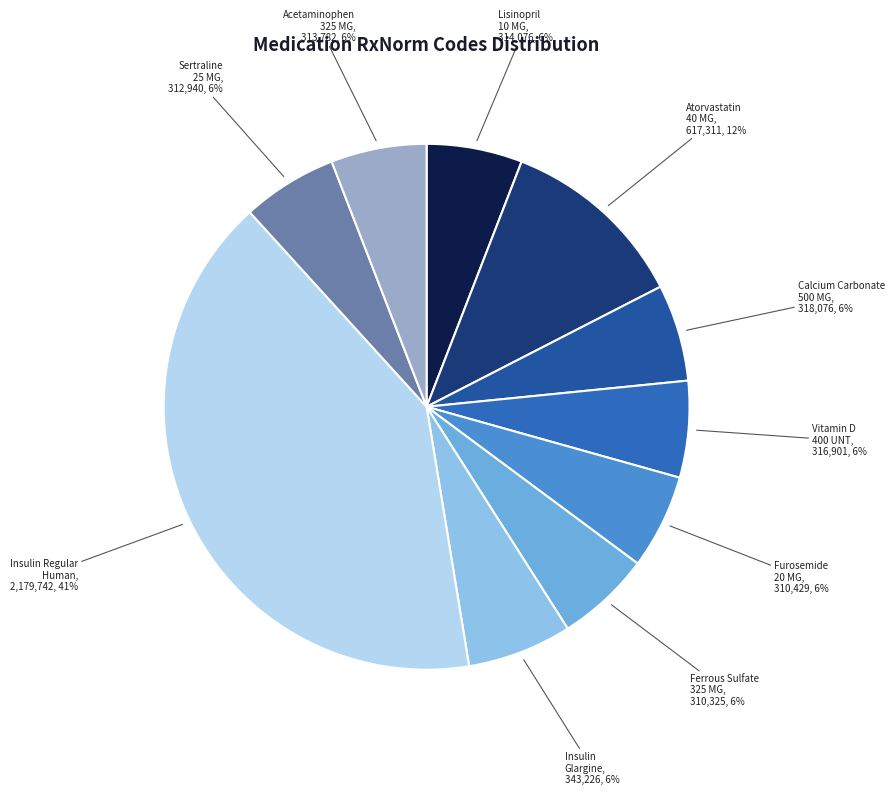

To the nearest percent, what percentage of the pie is Vitamin D 400 UNT?

6%